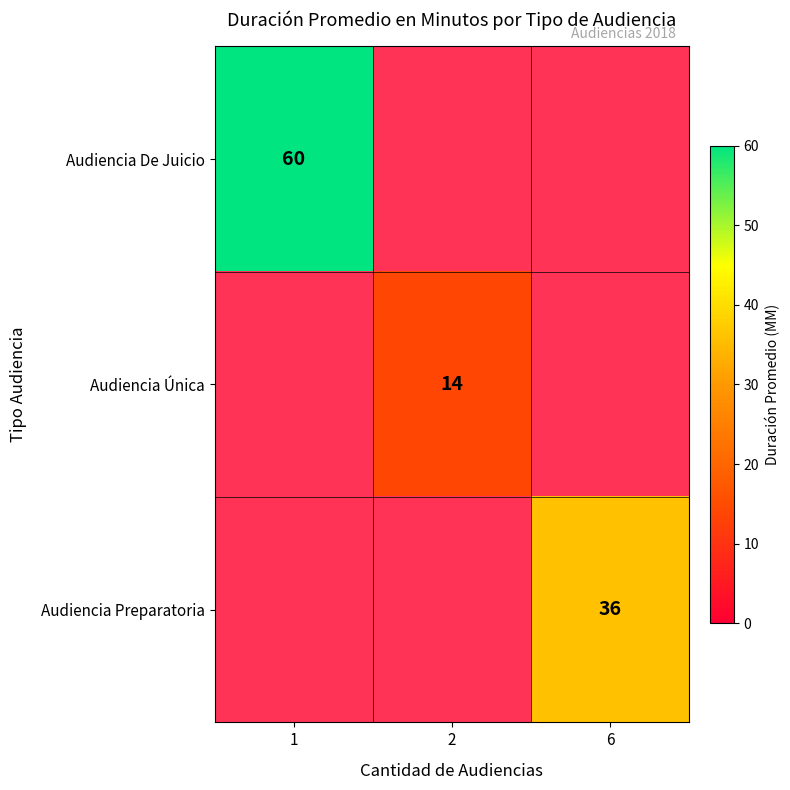

True or false: Audiencia Preparatoria has a value of 20 at 6.

False